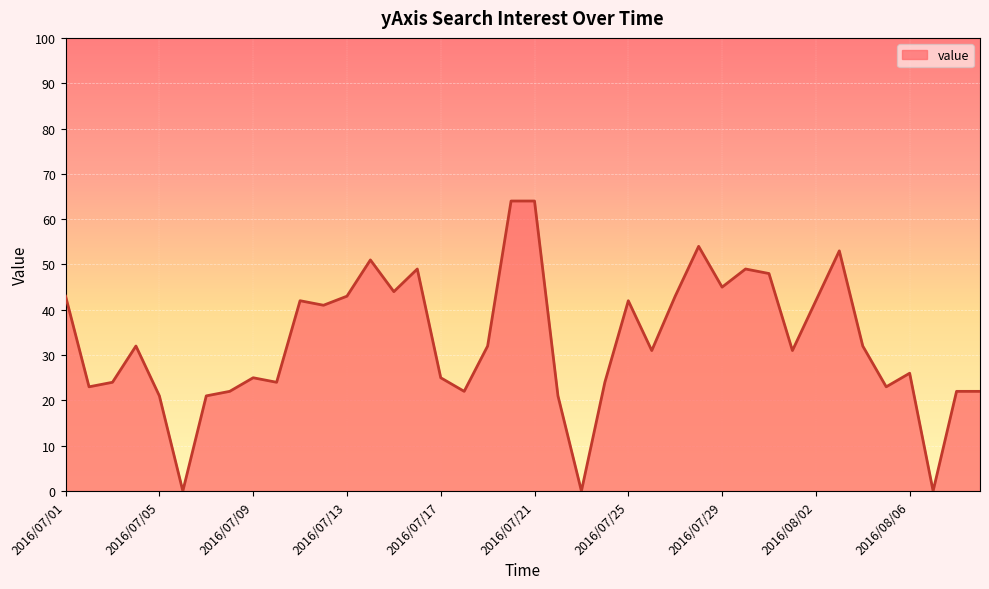

What is the difference between the maximum and minimum values?

64